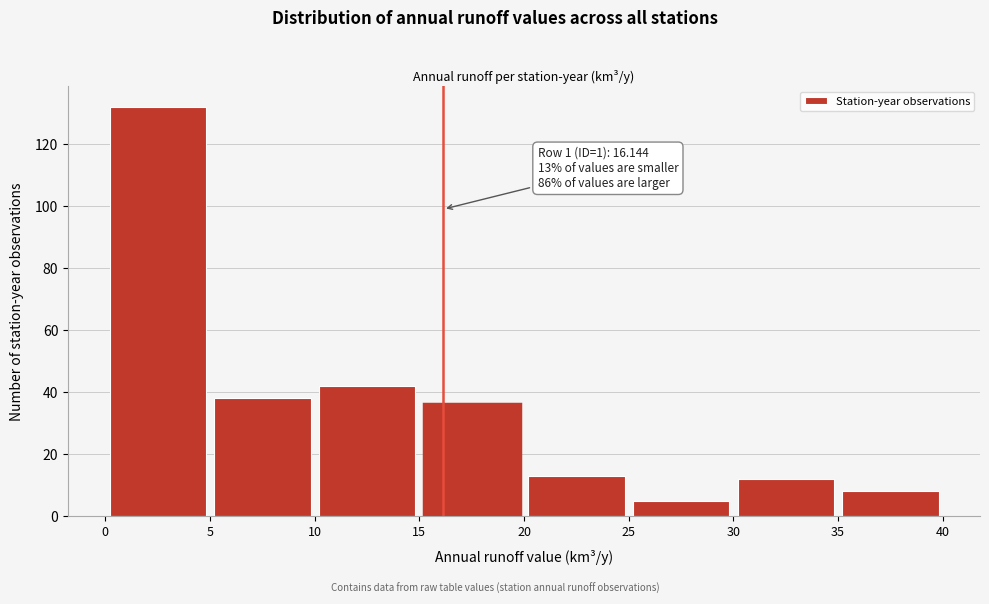

Which range on the x-axis has the tallest bar?

0 to 5